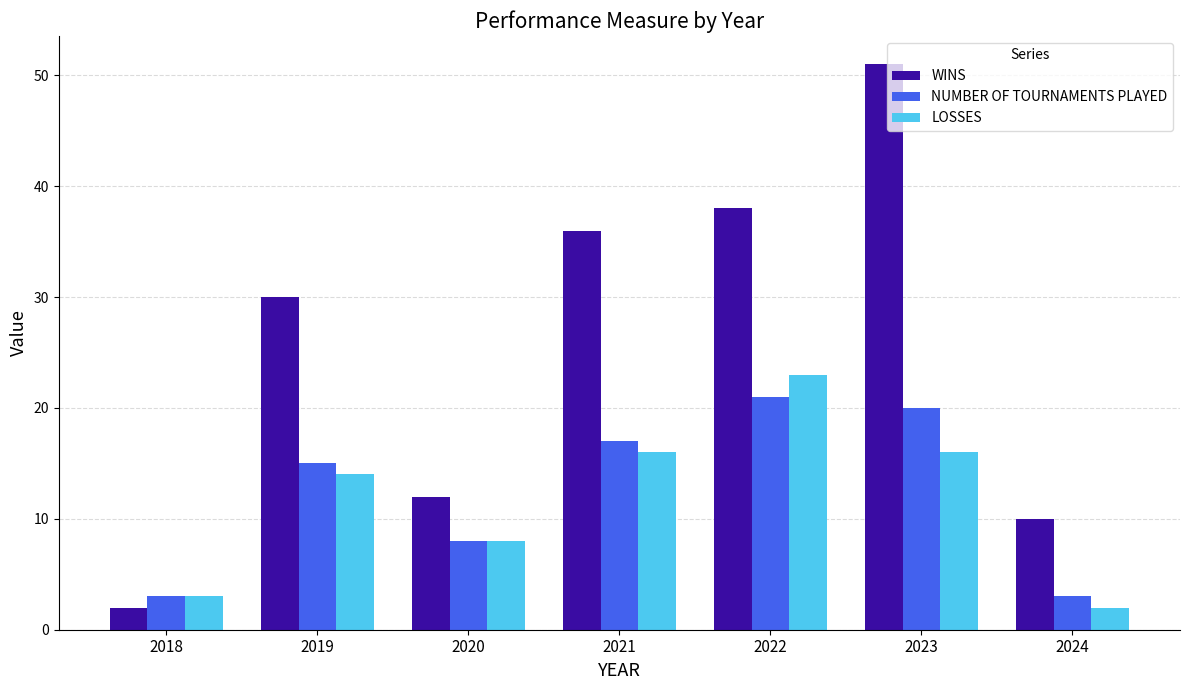

What is the difference between the WINS values at 2023 and 2021?

15